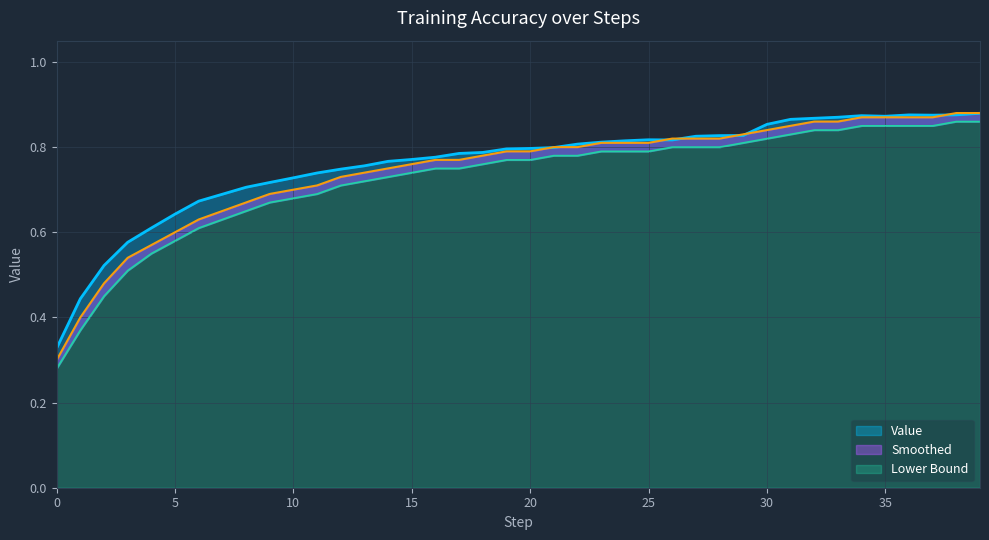

Reading left to right, what are all the values shown in this chart?

Value: 0=0.3	1=0.4	2=0.5	3=0.6	4=0.6	5=0.6	6=0.7	7=0.7	8=0.7	9=0.7	10=0.7	11=0.7	12=0.7	13=0.8	14=0.8	15=0.8	16=0.8	17=0.8	18=0.8	19=0.8	20=0.8	21=0.8	22=0.8	23=0.8	24=0.8	25=0.8	26=0.8	27=0.8	28=0.8	29=0.8	30=0.9	31=0.9	32=0.9	33=0.9	34=0.9	35=0.9	36=0.9	37=0.9	38=0.9	39=0.9
Smoothed: 0=0.3	1=0.4	2=0.5	3=0.5	4=0.6	5=0.6	6=0.6	7=0.7	8=0.7	9=0.7	10=0.7	11=0.7	12=0.7	13=0.7	14=0.8	15=0.8	16=0.8	17=0.8	18=0.8	19=0.8	20=0.8	21=0.8	22=0.8	23=0.8	24=0.8	25=0.8	26=0.8	27=0.8	28=0.8	29=0.8	30=0.8	31=0.8	32=0.9	33=0.9	34=0.9	35=0.9	36=0.9	37=0.9	38=0.9	39=0.9
Lower Bound: 0=0.3	1=0.4	2=0.5	3=0.5	4=0.6	5=0.6	6=0.6	7=0.6	8=0.7	9=0.7	10=0.7	11=0.7	12=0.7	13=0.7	14=0.7	15=0.7	16=0.8	17=0.8	18=0.8	19=0.8	20=0.8	21=0.8	22=0.8	23=0.8	24=0.8	25=0.8	26=0.8	27=0.8	28=0.8	29=0.8	30=0.8	31=0.8	32=0.8	33=0.8	34=0.8	35=0.8	36=0.8	37=0.8	38=0.9	39=0.9